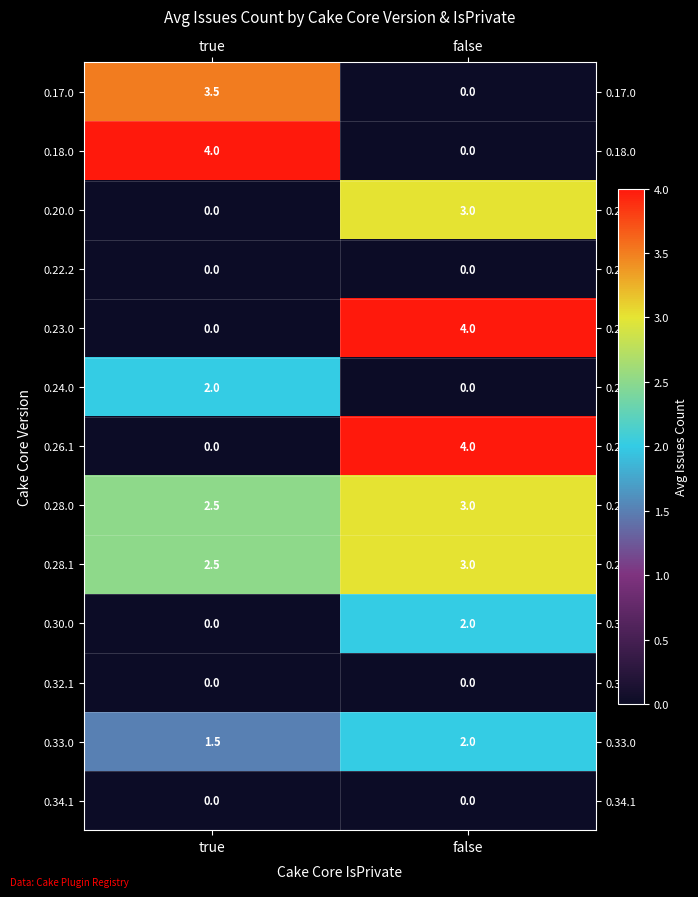

Rank the categories by 0.28.1 value from highest to lowest.

false, true